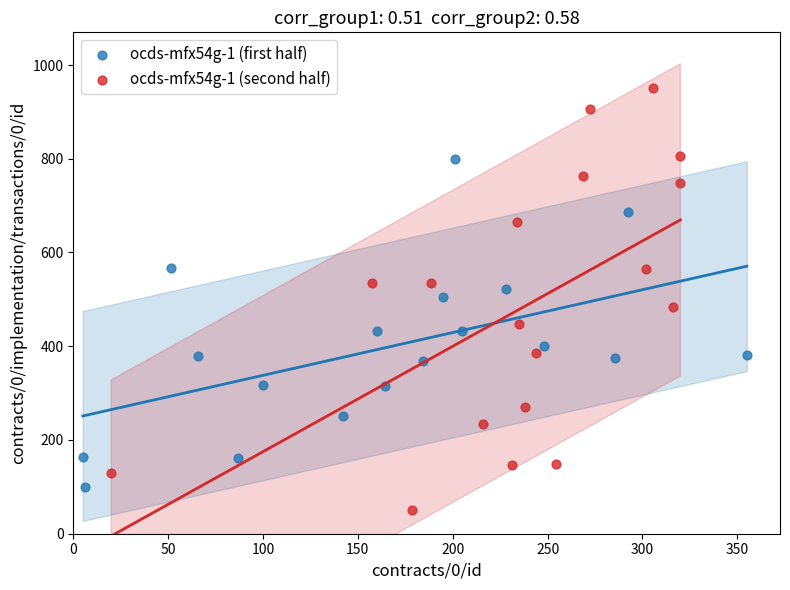

What are all the series names shown in the legend?

ocds-mfx54g-1 (first half), ocds-mfx54g-1 (second half)